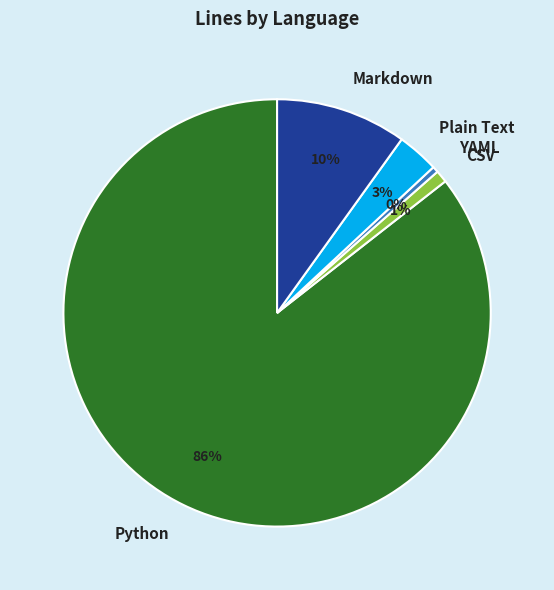

Does Plain Text represent more than half of the total?

No